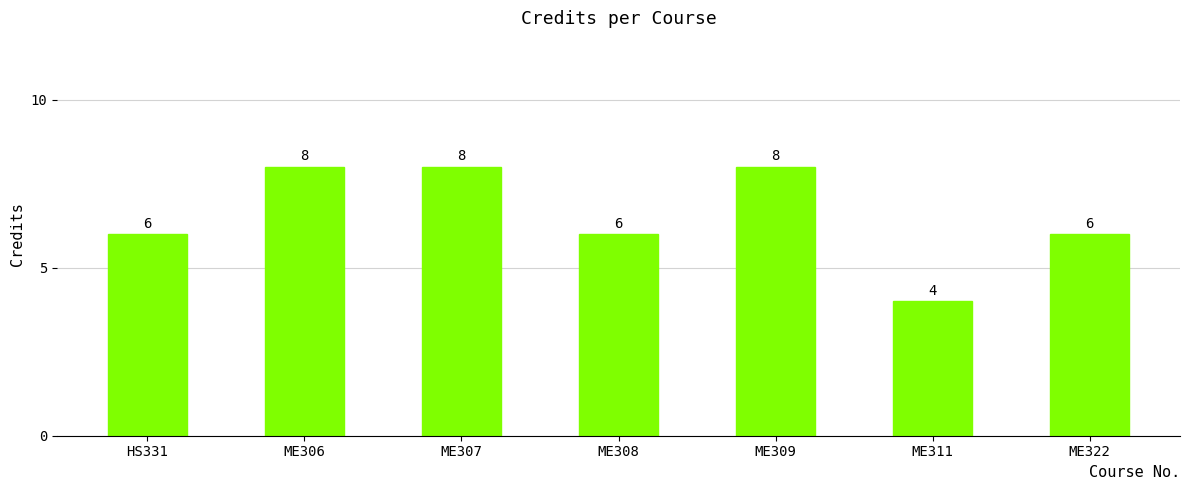

Count the values in the range 6 to 8.

6